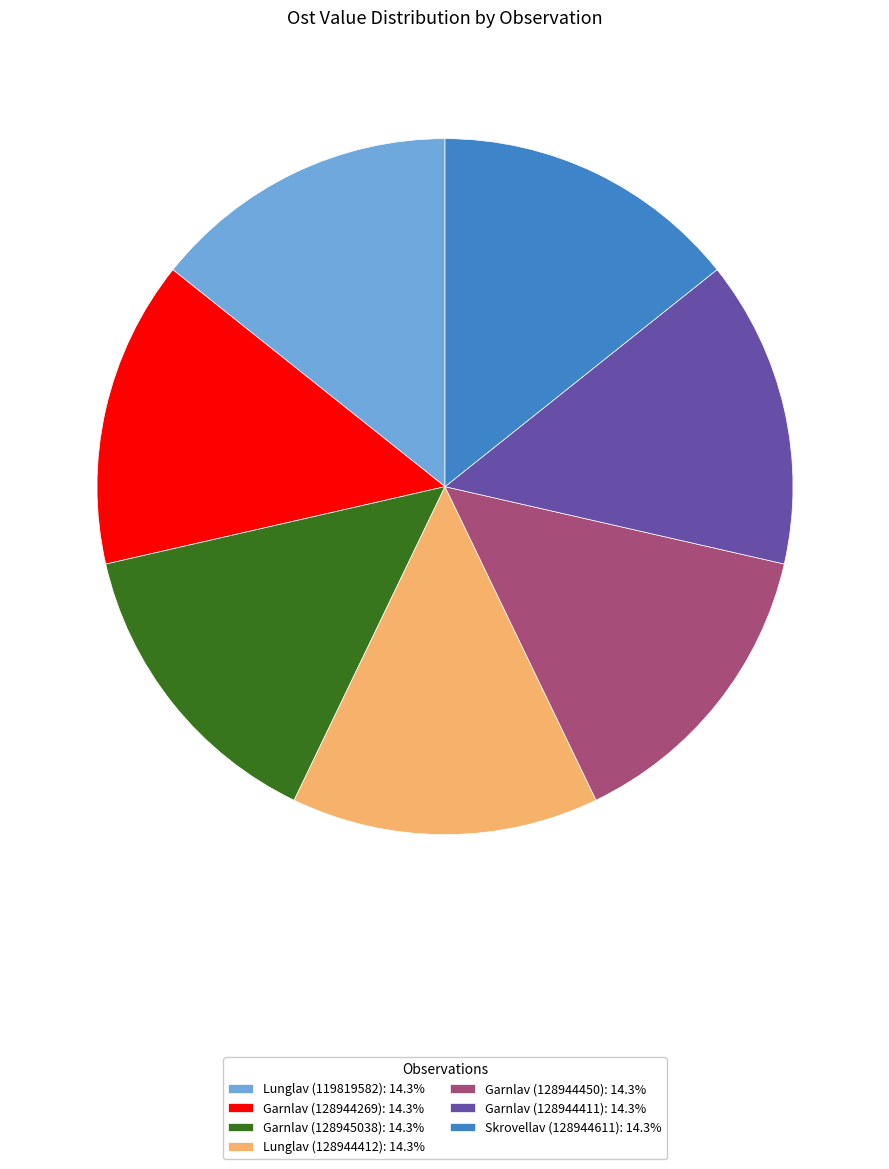

Is the sum of Garnlav (128945038): 14.3% and Garnlav (128944269): 14.3% greater than half?

No